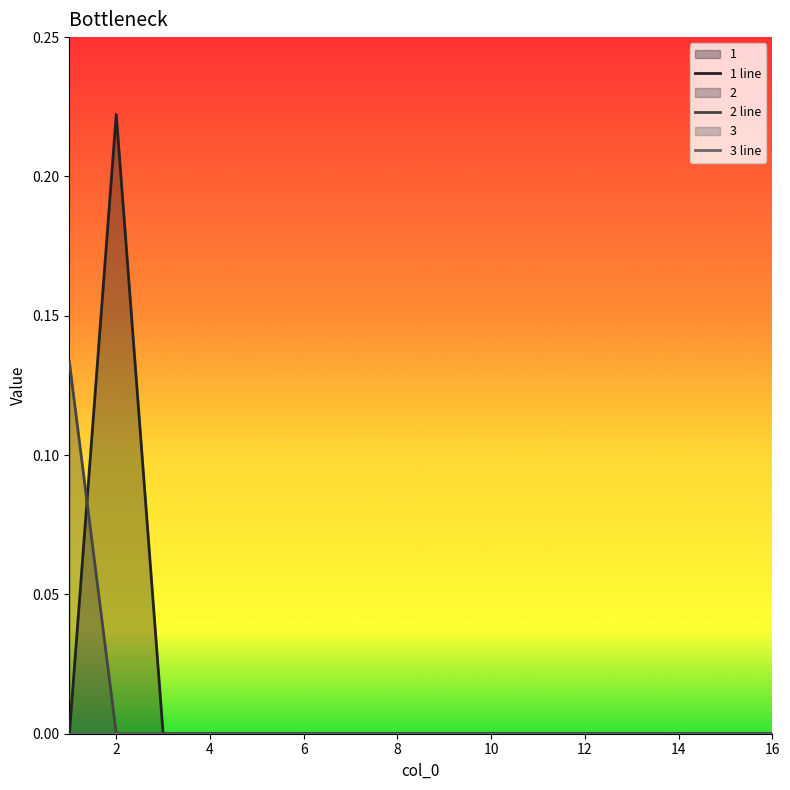

True or false: 2 line has more than 1 interior local peaks.

False